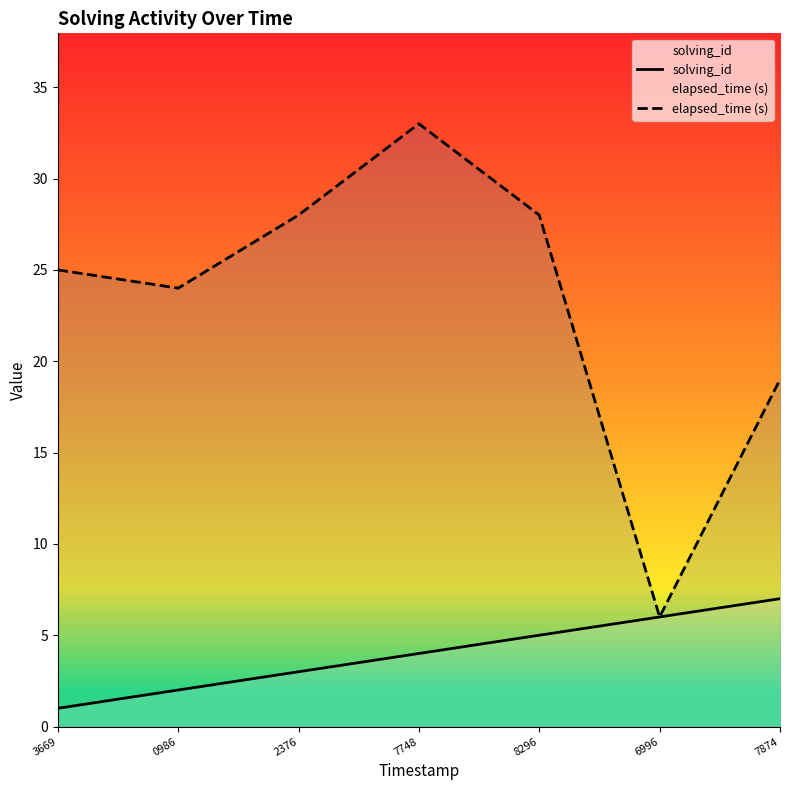

How many data points does each series have?

7